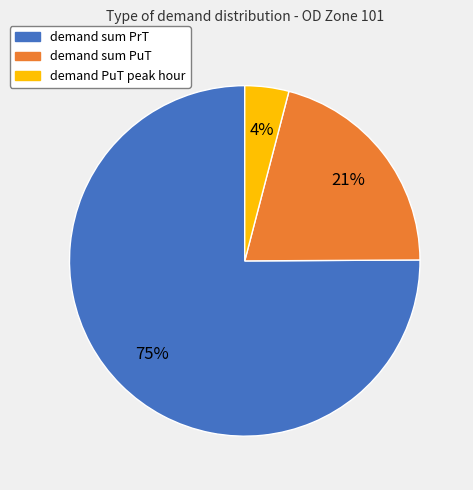

How many segments does this pie chart have?

3